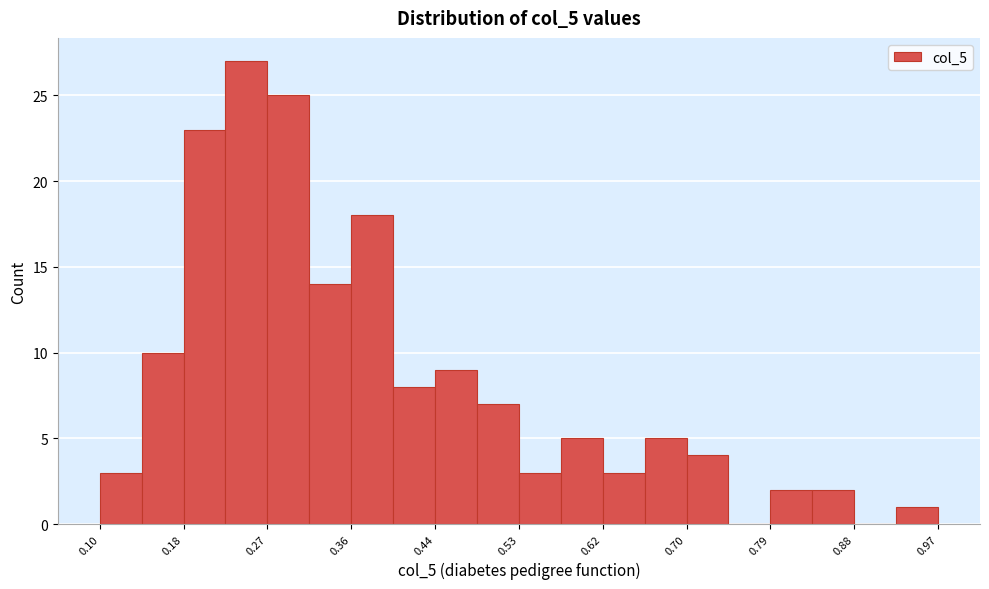

Reading left to right, transcribe this chart: for each bar, give the range it covers on the x-axis and its height. Neither the bar edges nor the heights are printed on the chart, so give them approximately, as read against the axes.

0.10 to 0.14: 3
0.14 to 0.18: 10
0.18 to 0.23: 23
0.23 to 0.27: 27
0.27 to 0.31: 25
0.31 to 0.36: 14
0.36 to 0.40: 18
0.40 to 0.44: 8
0.44 to 0.49: 9
0.49 to 0.53: 7
0.53 to 0.57: 3
0.57 to 0.62: 5
0.62 to 0.66: 3
0.66 to 0.71: 5
0.71 to 0.75: 4
0.75 to 0.79: 0
0.79 to 0.84: 2
0.84 to 0.88: 2
0.88 to 0.92: 0
0.92 to 0.97: 1